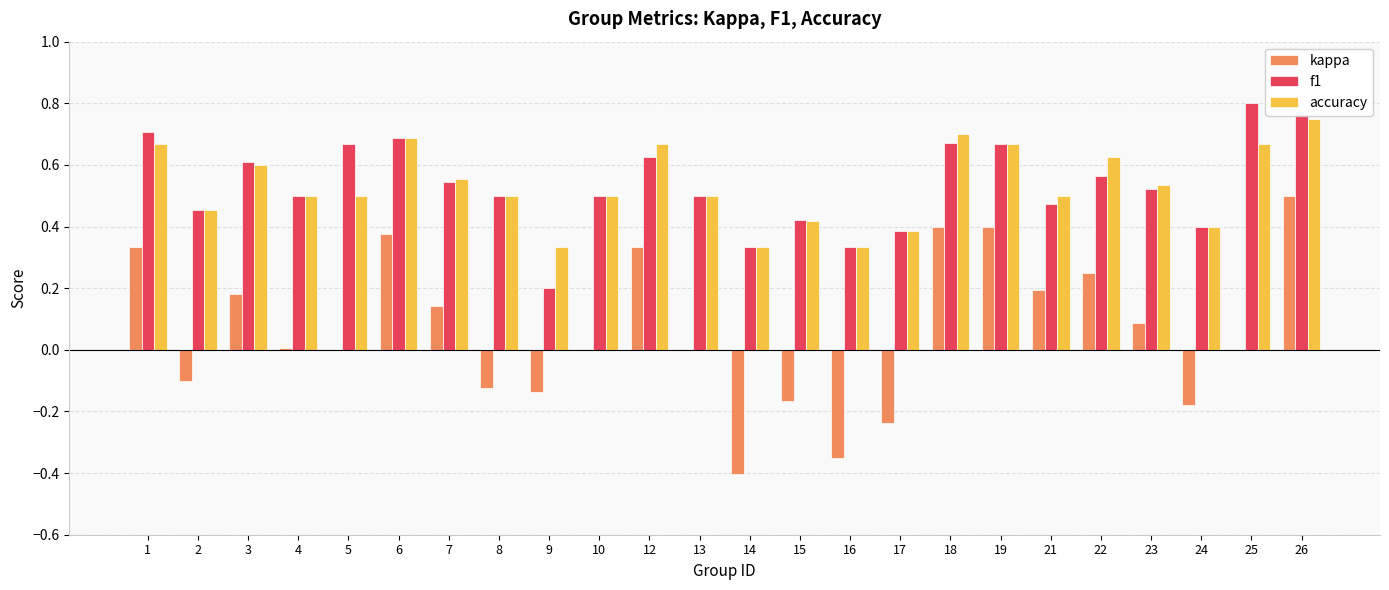

What is the sum of the f1 values at 7 and 25?

1.3